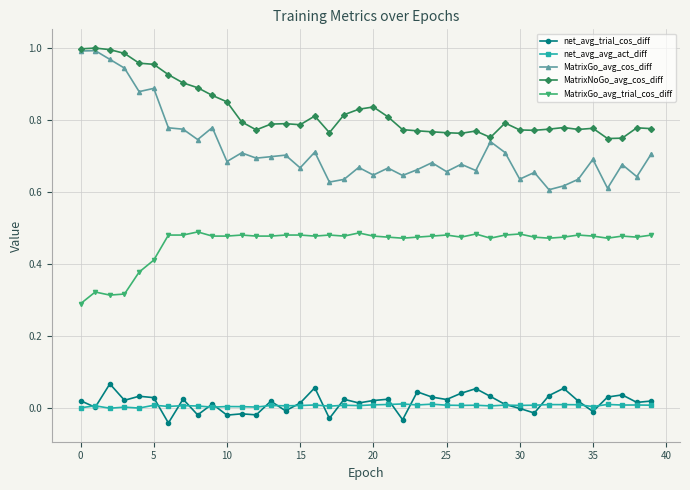

Which series has the largest total across all categories?

MatrixNoGo_avg_cos_diff